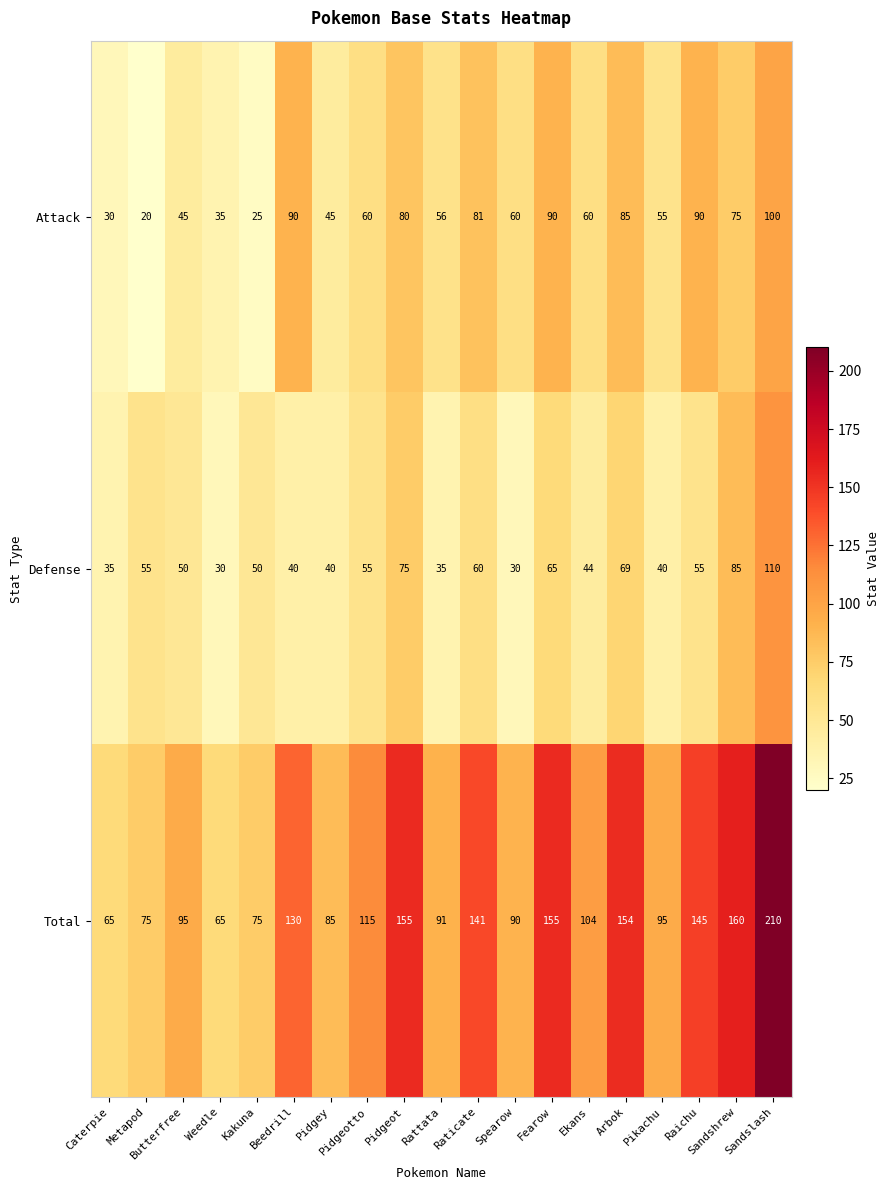

The Attack series shows 75 at Sandshrew. True or false?

True